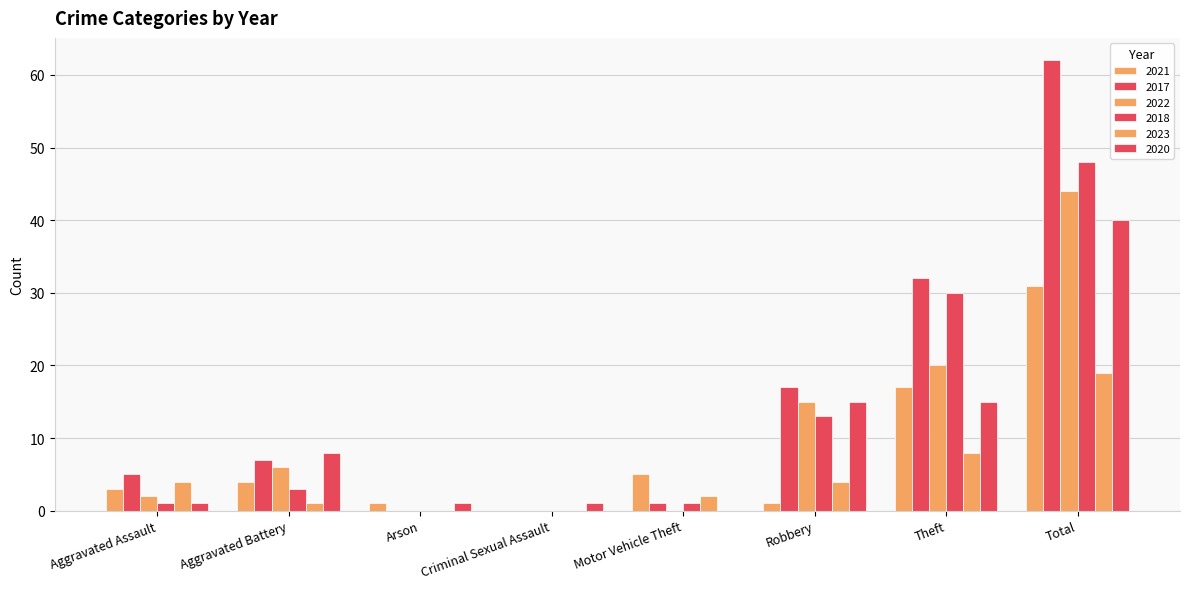

Which series has the largest range (max minus min)?

2017